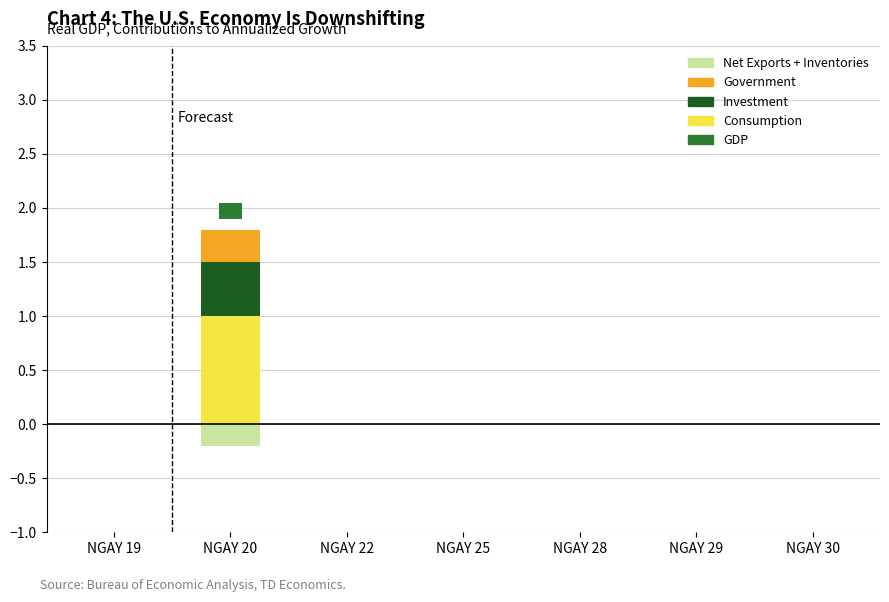

Is it true that Consumption equals 1.0 at NGAY 20?

True